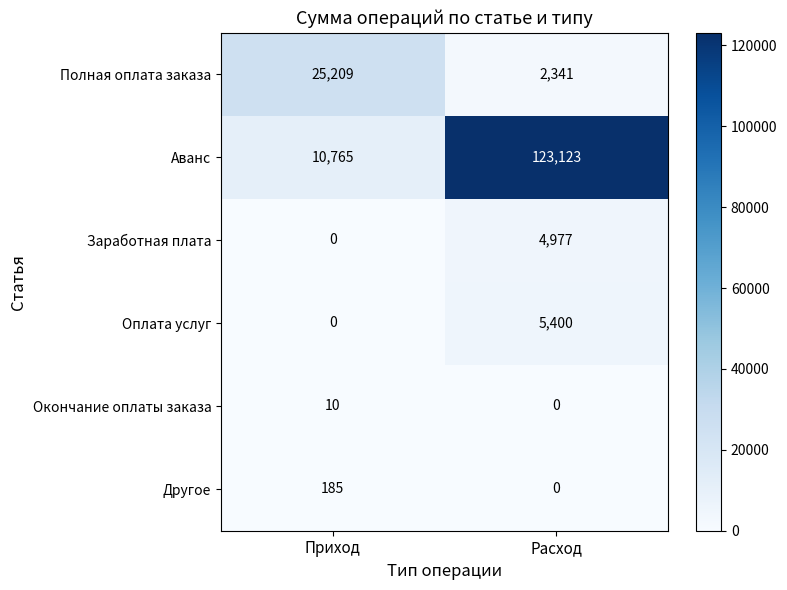

How many categories are shown in the chart?

2